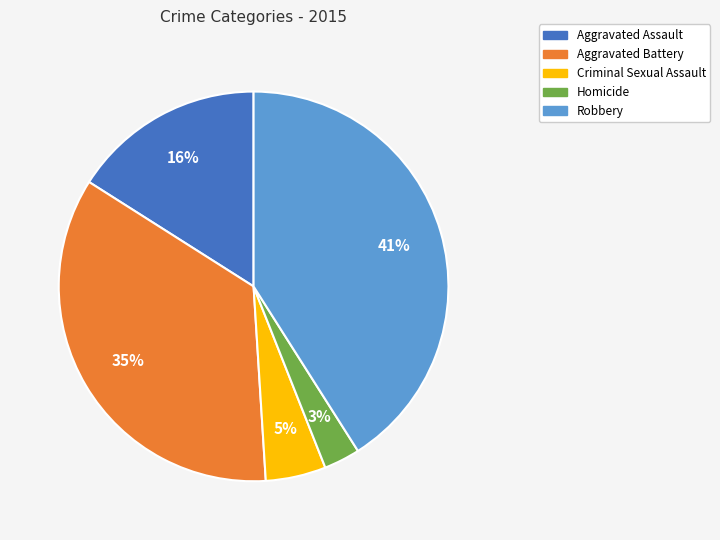

To the nearest percent, what is the average slice percentage?

20%